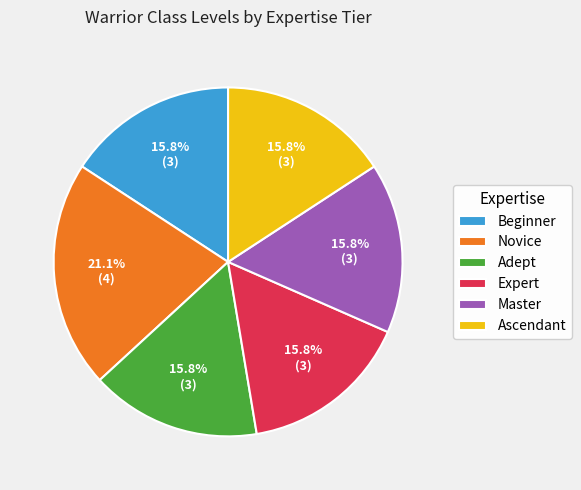

What is the ratio of the value at Beginner to the value at Adept?

1.0